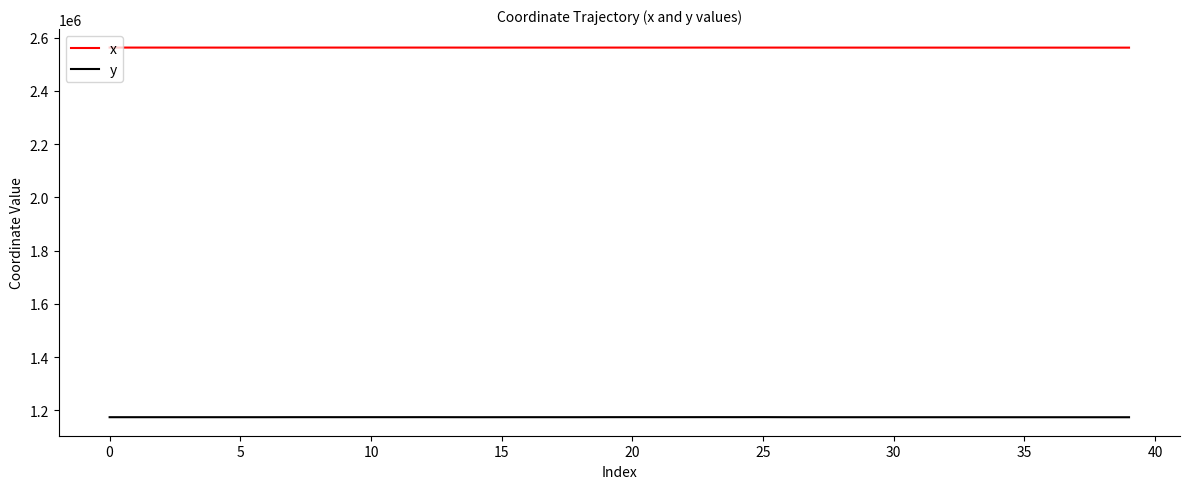

True or false: x and y cross at least once.

False